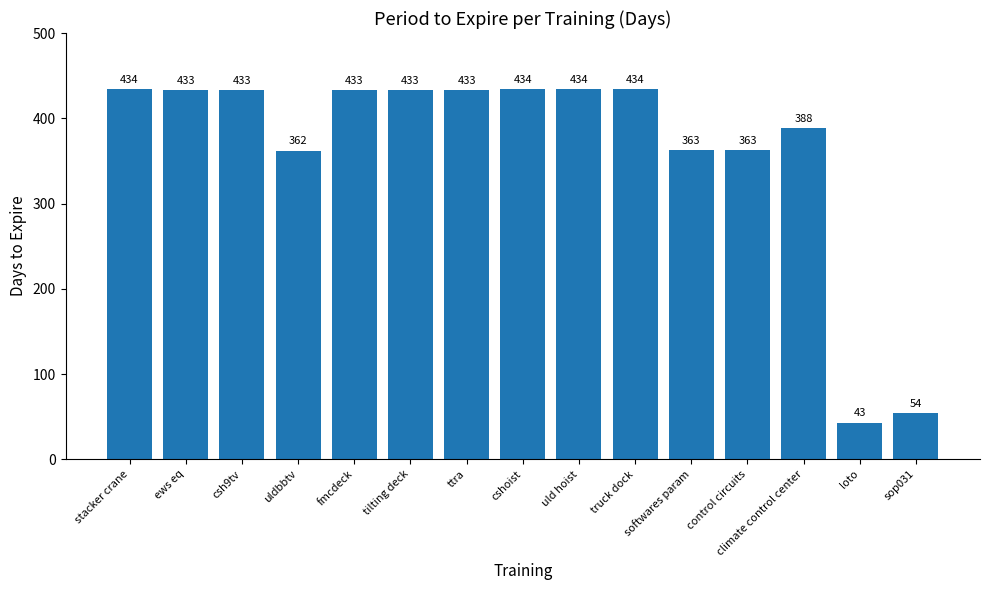

What is the change in value from loto to sop031?

+11